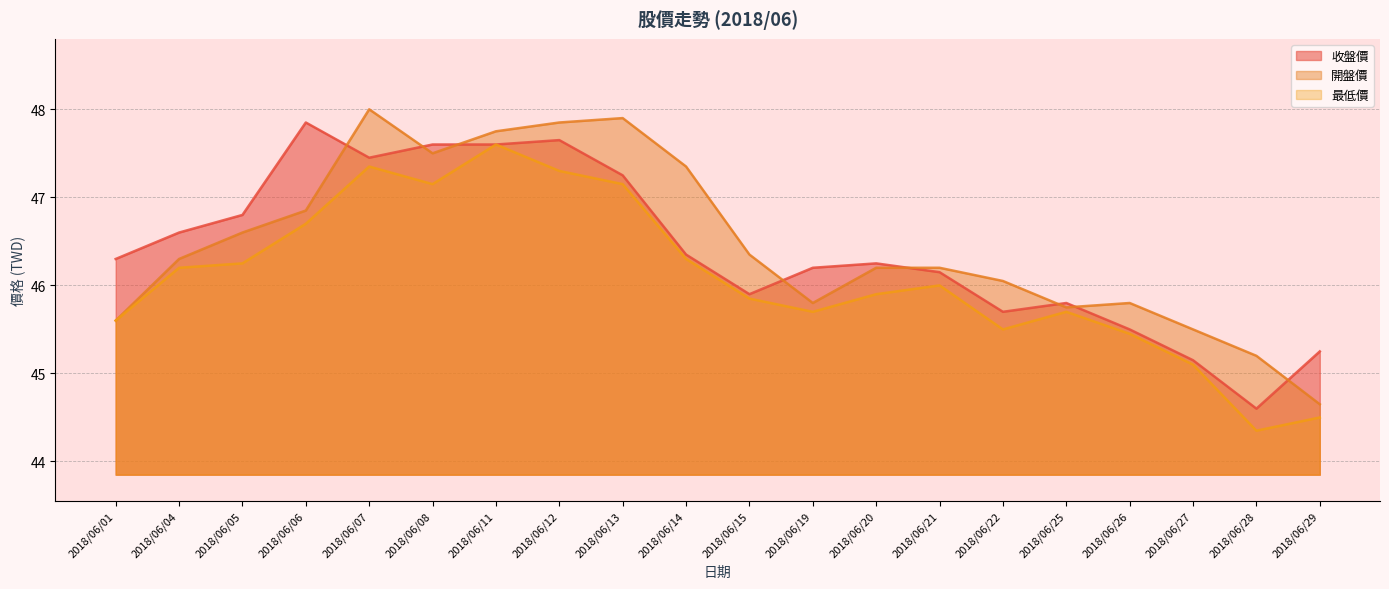

The value of 開盤價 at 2018/06/04 is 46.3. True or false?

True